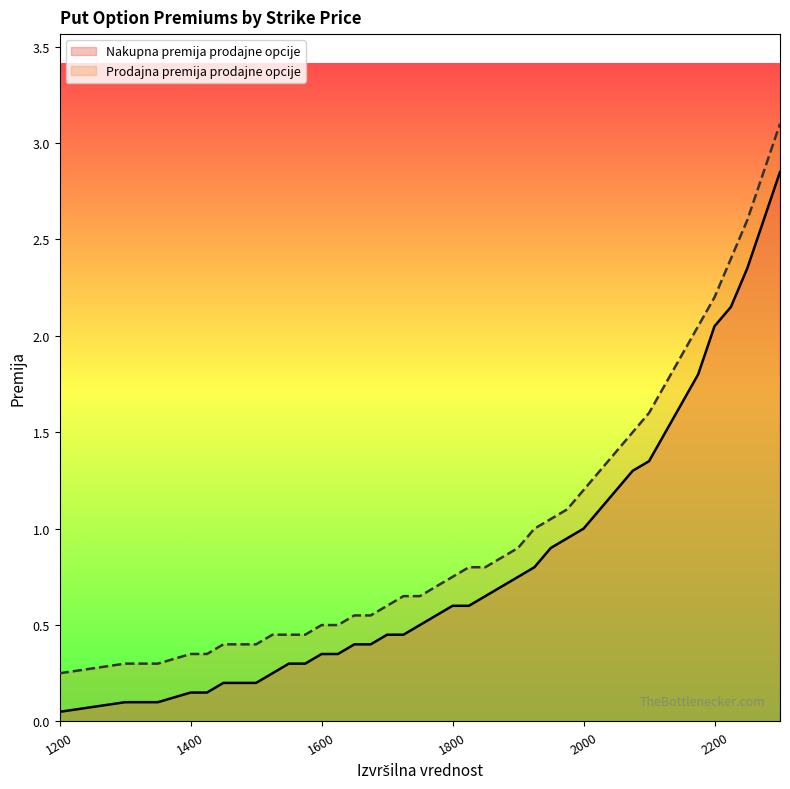

What value does the Prodajna premija prodajne opcije series have at 2275?

2.9